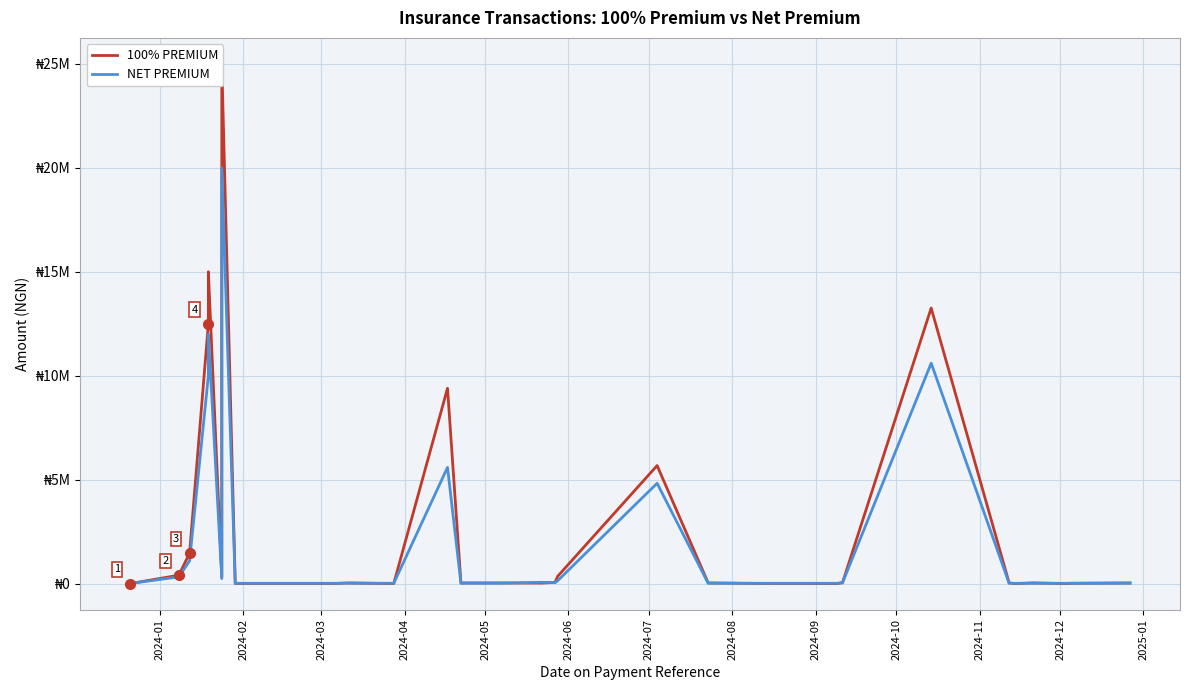

What is the difference between the maximum and minimum values in the NET PREMIUM series?

19992000.0